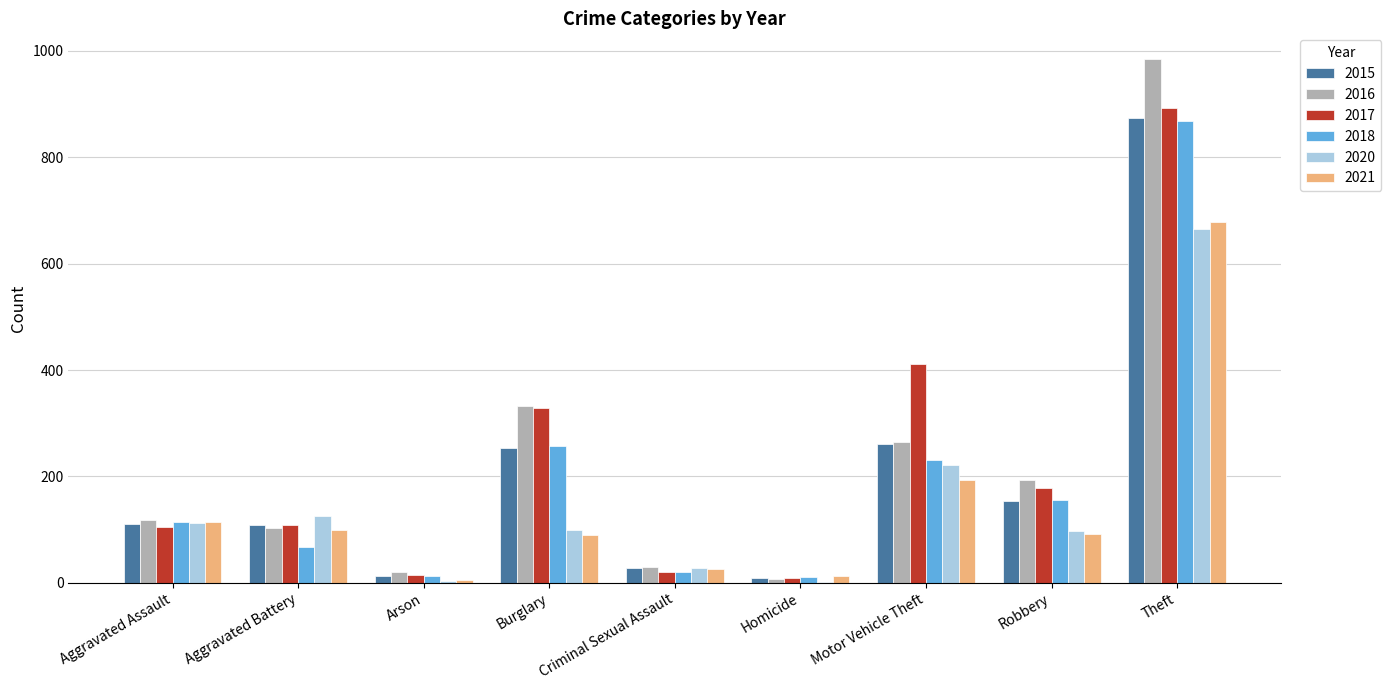

What is the maximum value for 2017?

892